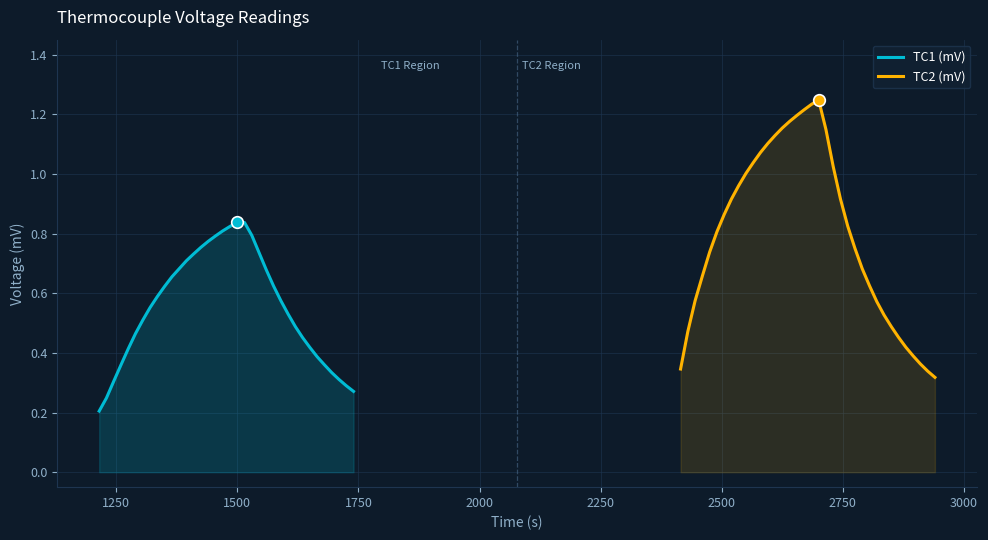

Which series has the widest spread of Y values?

TC2 (mV)